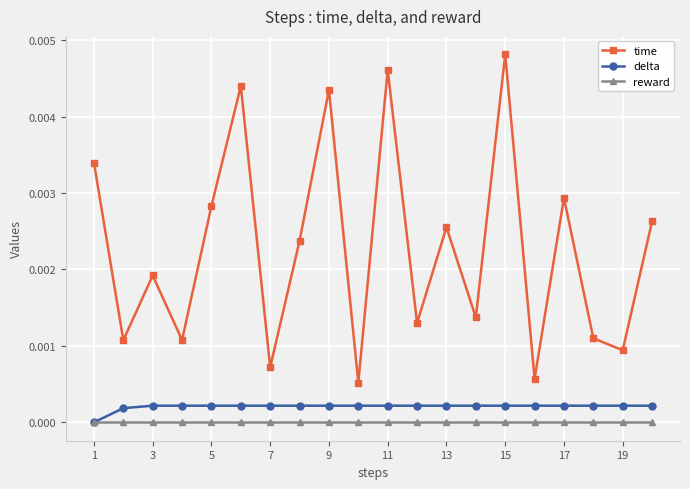

Which series has the largest total across all categories?

time